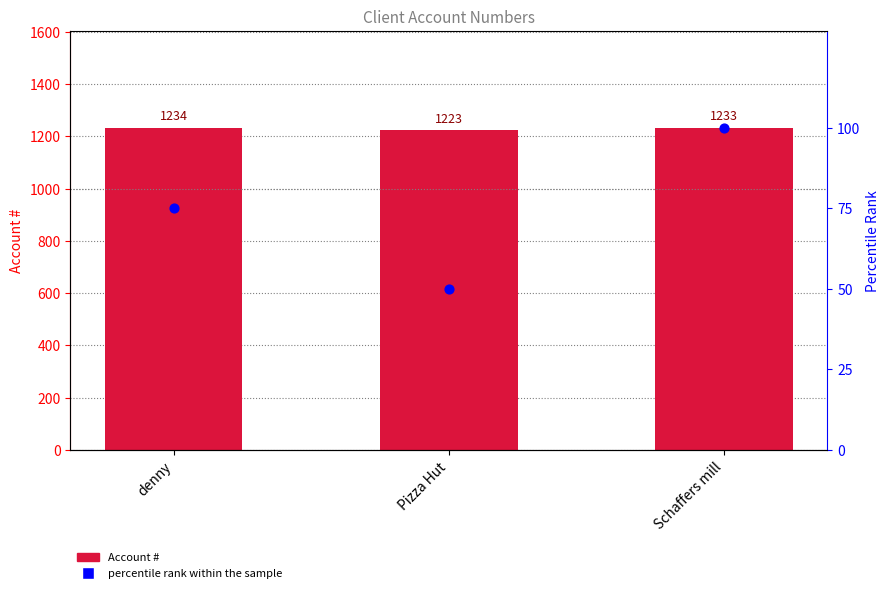

Which series contains the highest Y value?

Account #